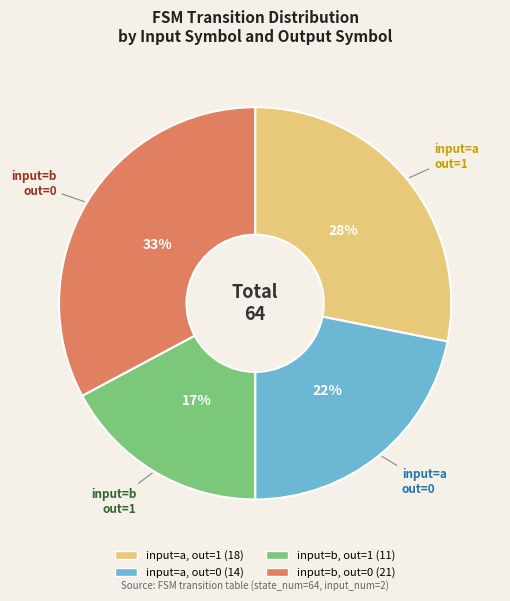

Does any single category account for the majority?

No